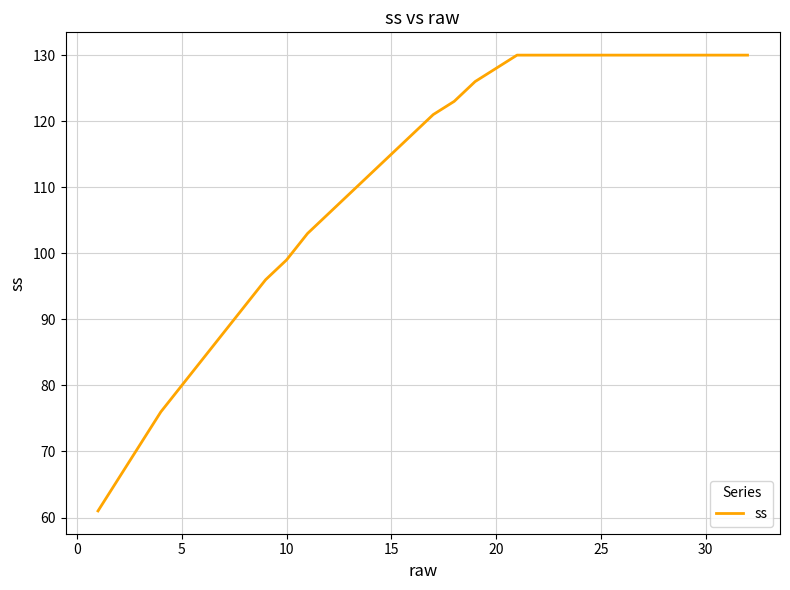

What is the smallest value displayed?

61